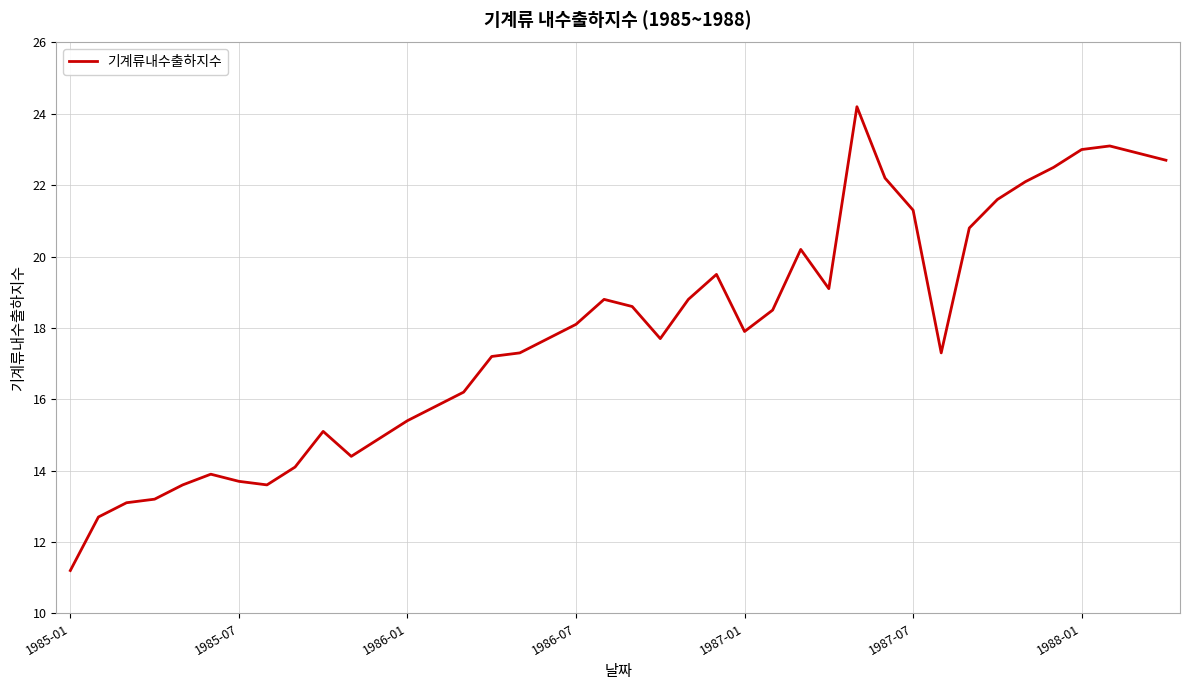

What is the maximum value shown in the chart?

24.2